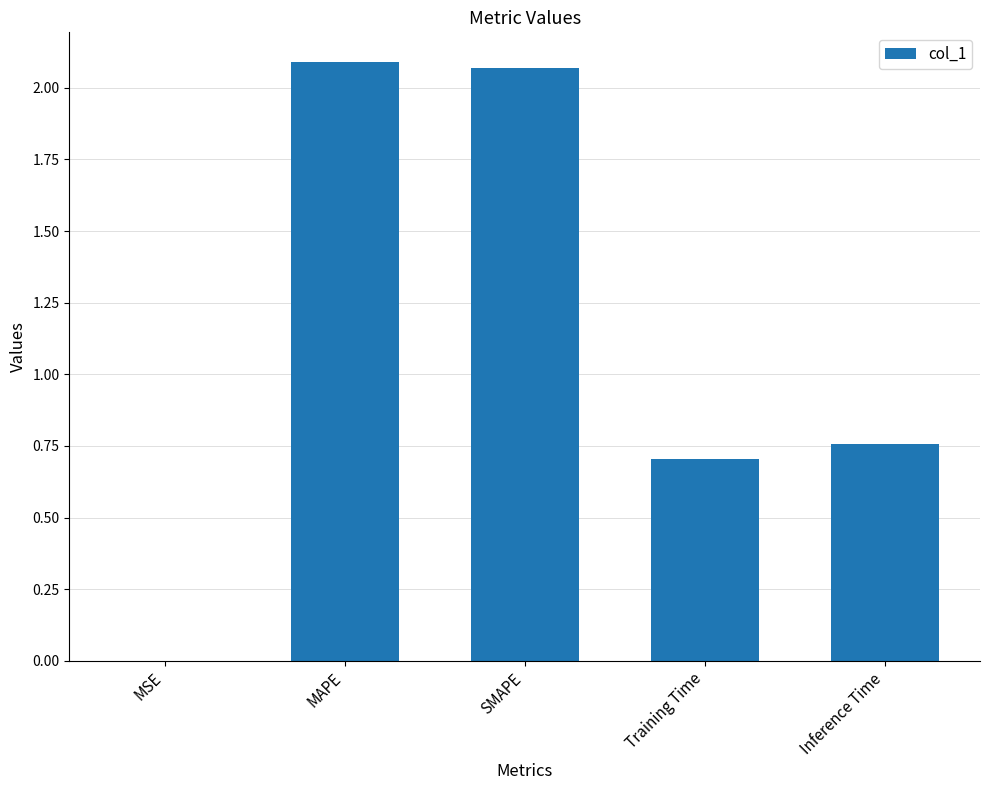

How many data points does each series have?

5